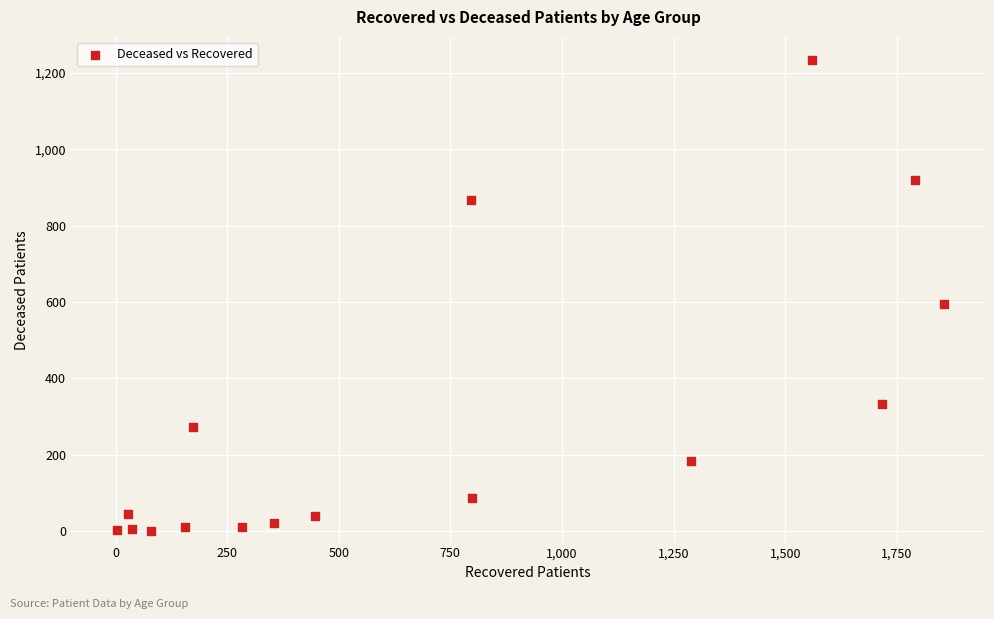

What Y value in the scatter plot is closest to 616?

595